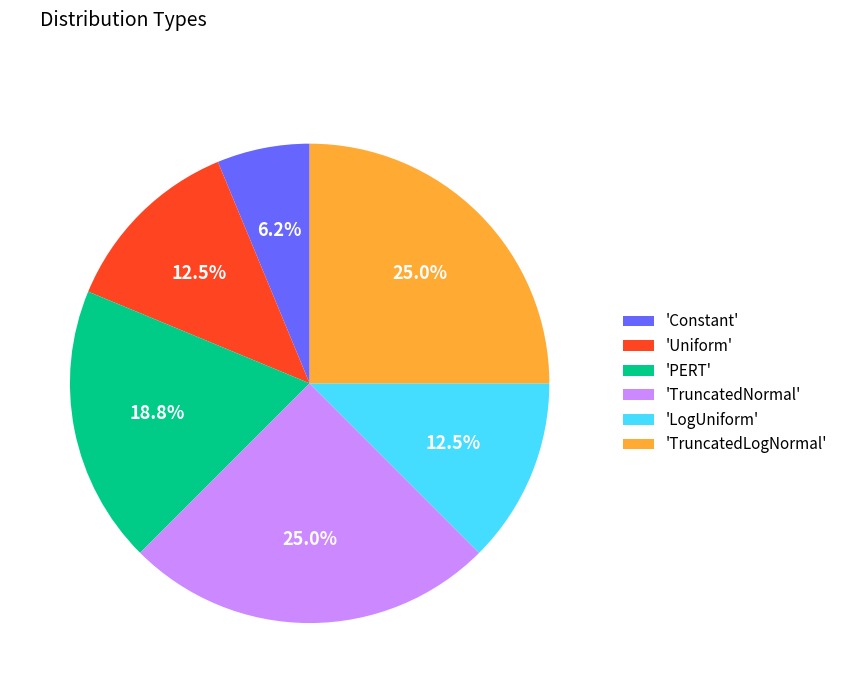

Between 'Constant' and 'TruncatedLogNormal', which is larger?

'TruncatedLogNormal'